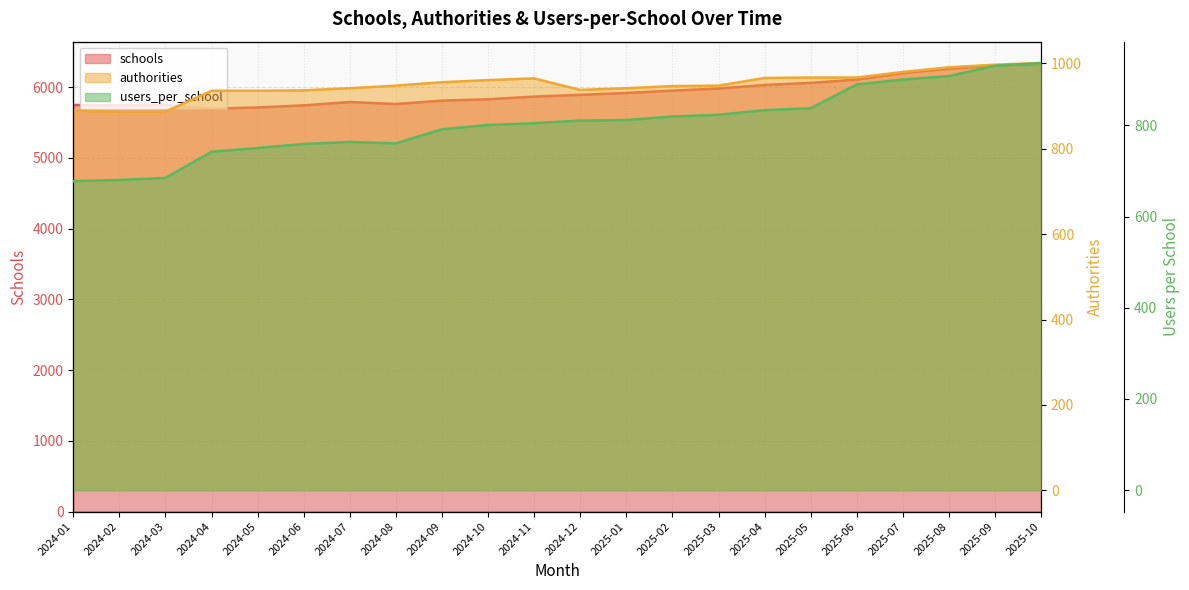

Where is authorities nearest to the value 944?

2024-07